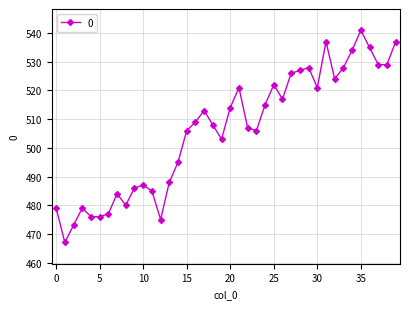

What is the smallest value displayed?

467